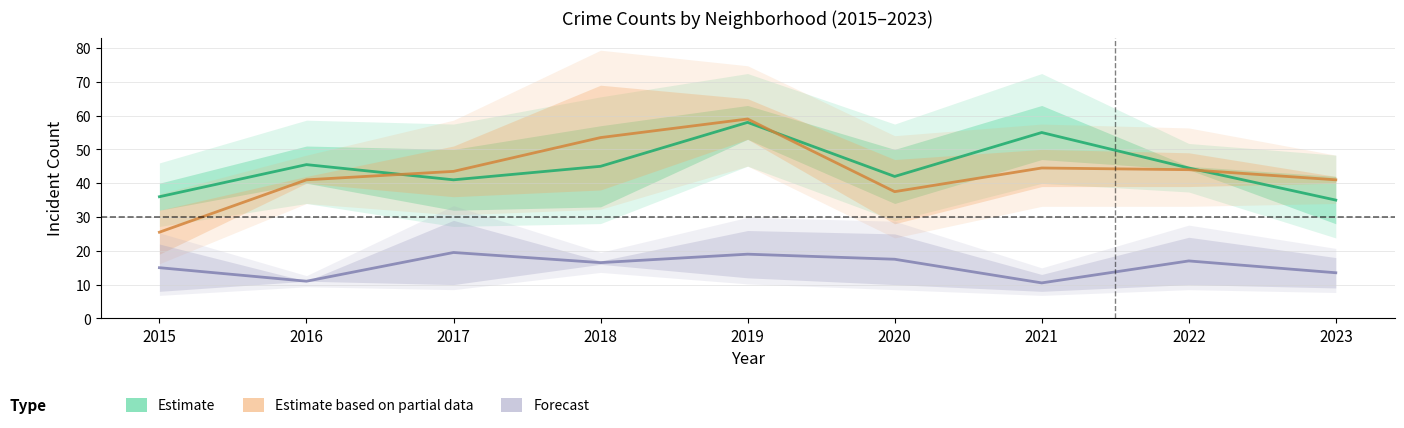

What is the difference between the maximum and minimum values in the Estimate series?

23.0